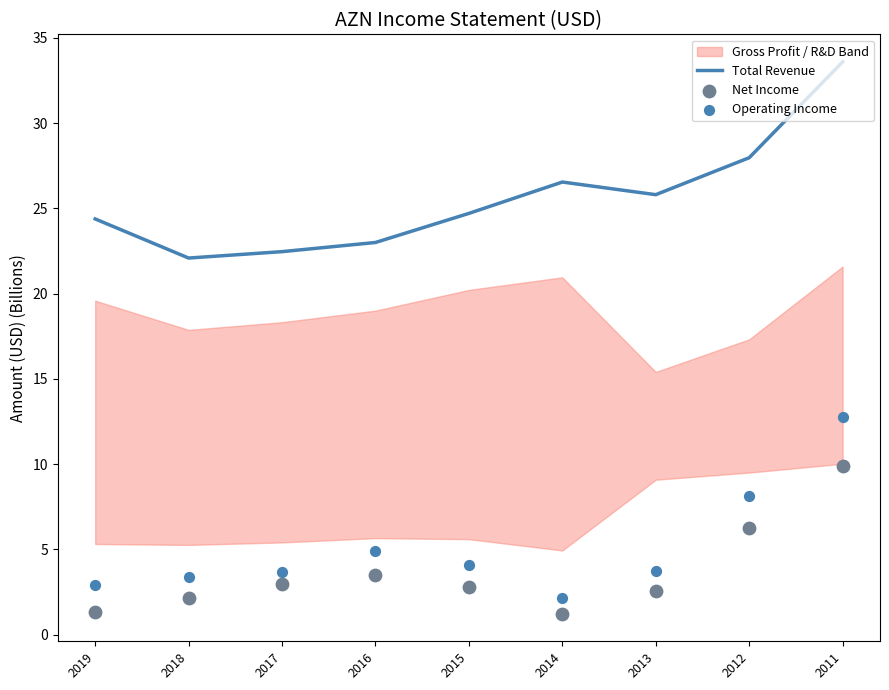

At which category is the sum across all series the highest?

2011